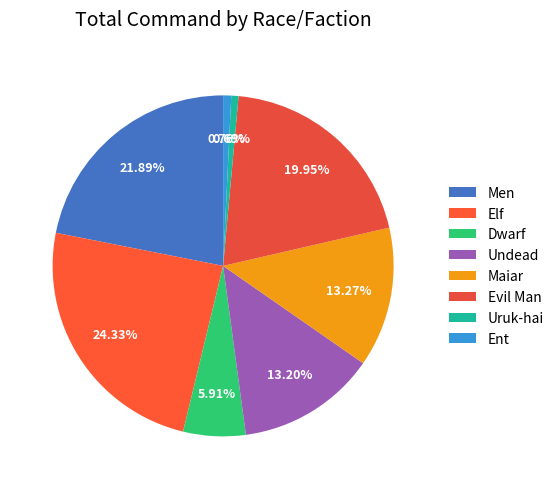

Combined, do Uruk-hai and Maiar account for over 50%?

No